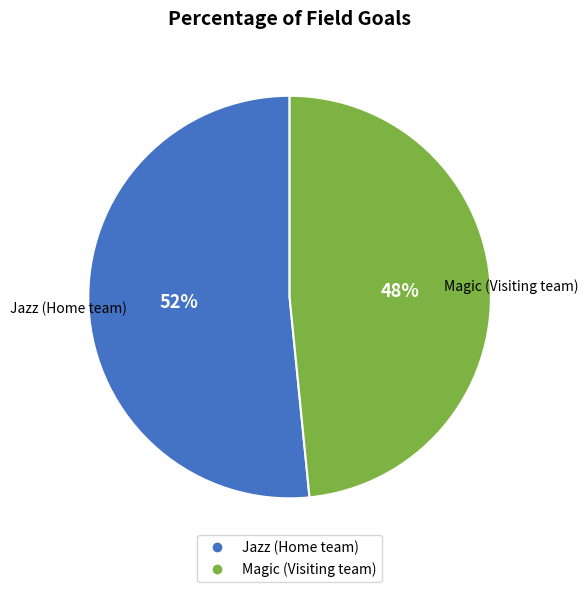

Rank the categories by value from highest to lowest.

Jazz (Home team), Magic (Visiting team)